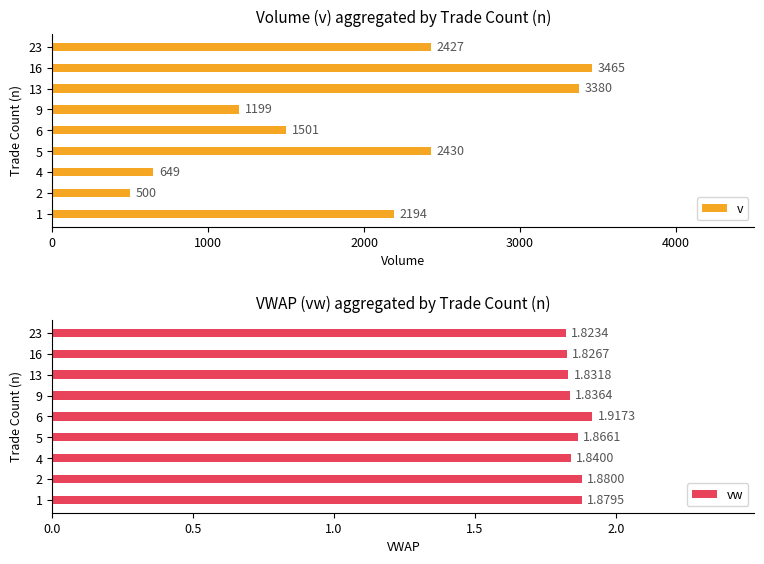

How many categories are shown in the chart?

9